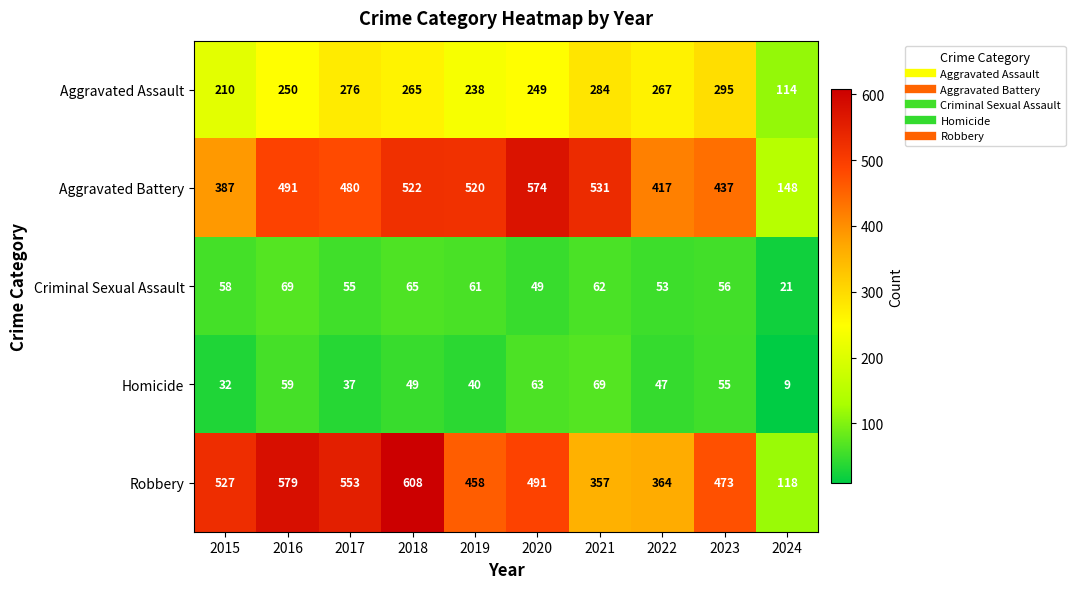

Which category has the lowest value across all series?

2024